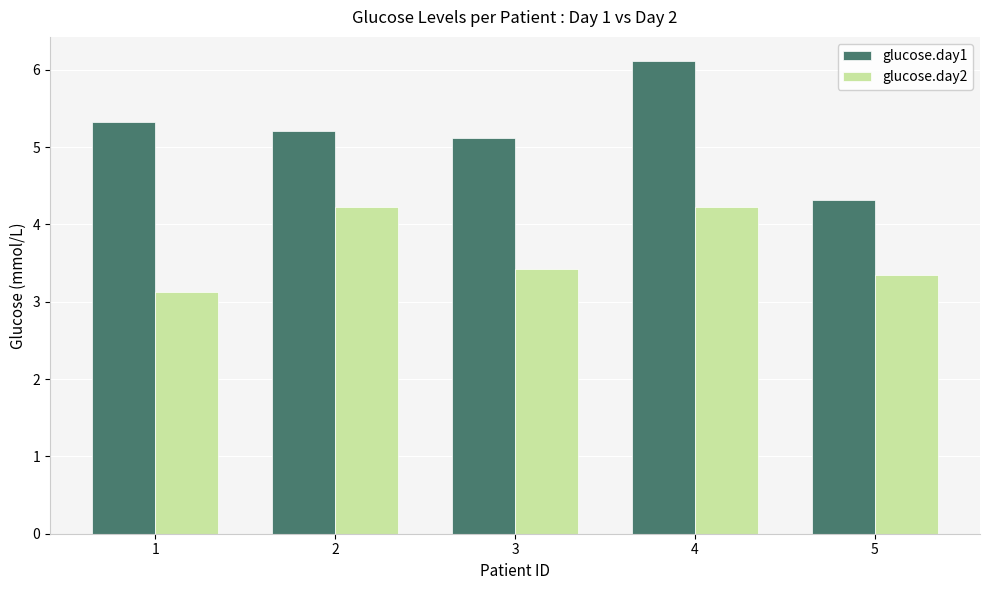

Which series has the largest range (max minus min)?

glucose.day1